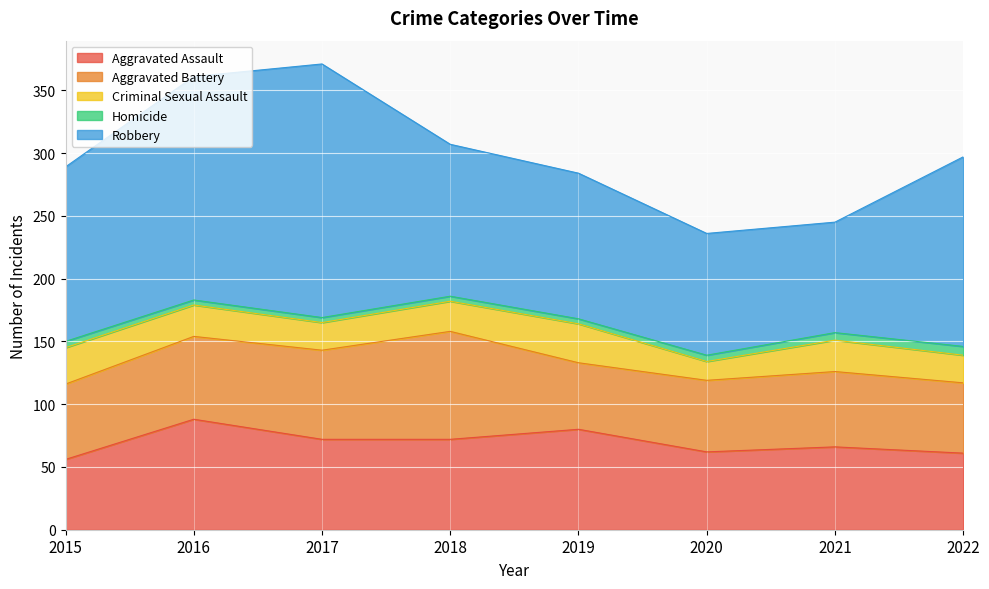

What is the sum of the Aggravated Assault values at 2020 and 2015?

118